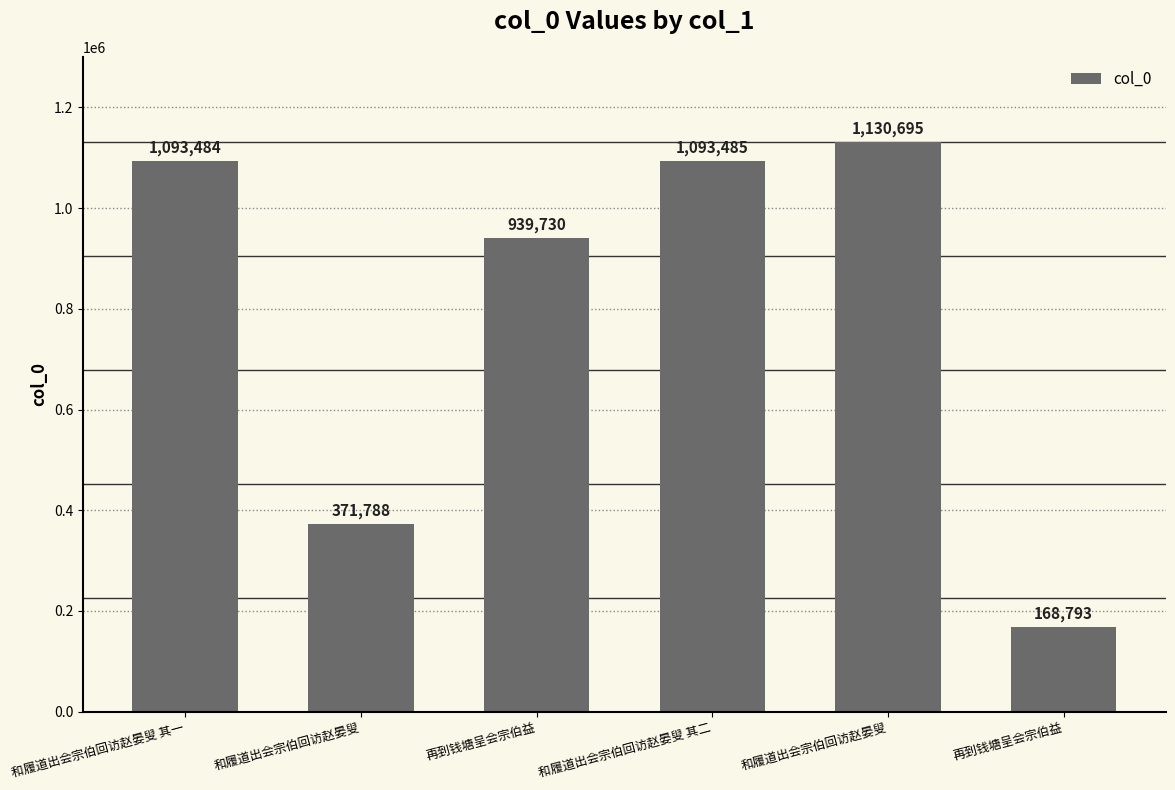

Approximately how many times larger is the value at 和履道出会宗伯回访赵晏叟 compared to 和履道出会宗伯回访赵晏叟 其二?

0.3